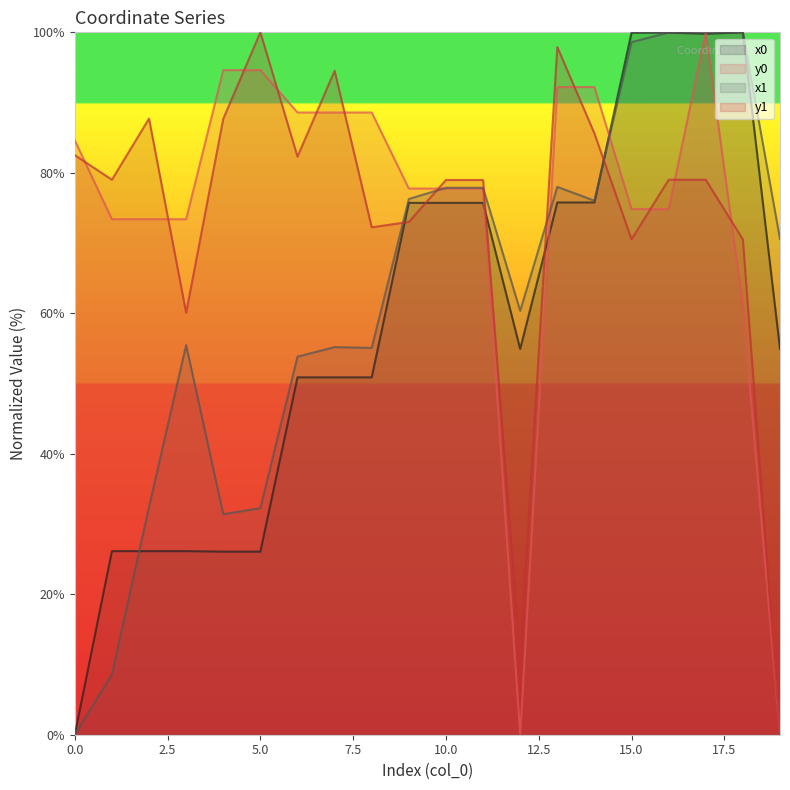

Where is the first local minimum for x0?

12